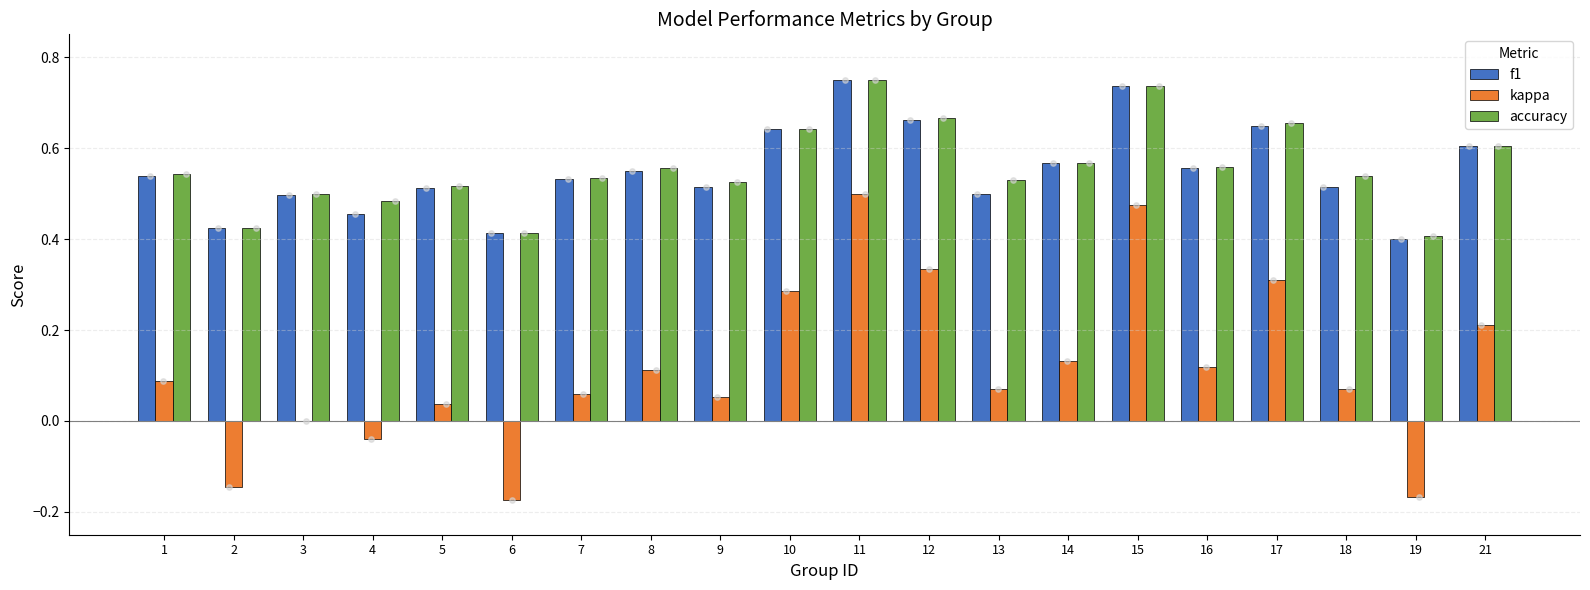

Which series has the largest total across all categories?

accuracy